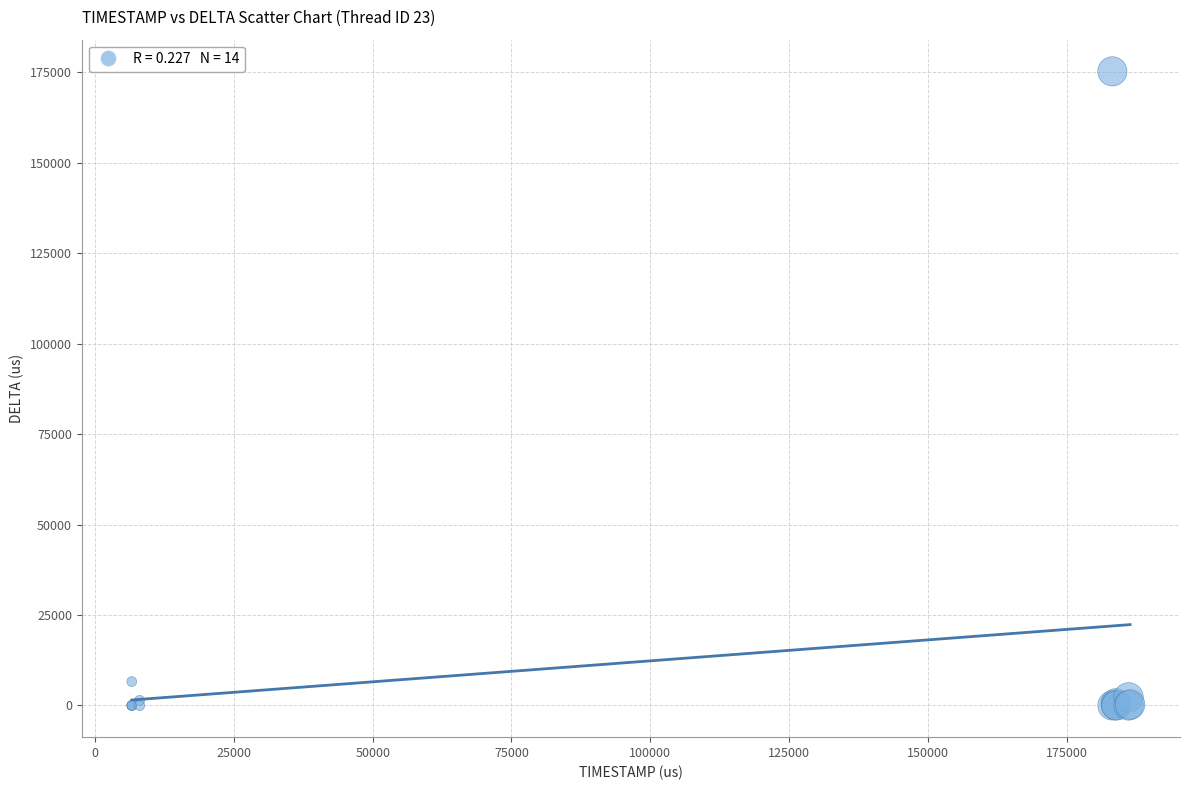

What Y value in the scatter plot is closest to 87610?

6604